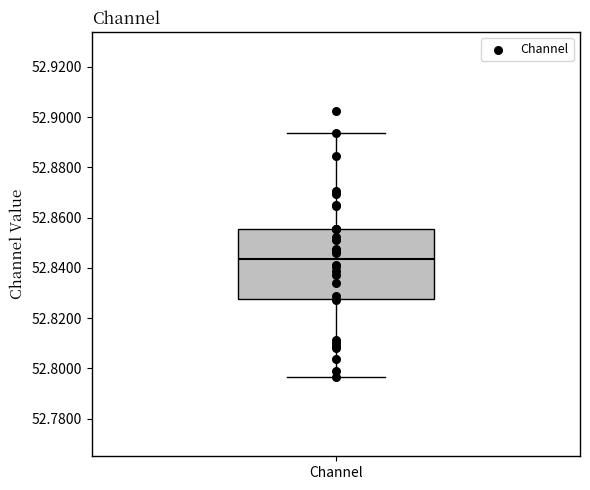

Read this box plot against the y-axis: the position of the median line, the range covered by the box, and the ends of both whiskers. The values are not printed on the chart, so give them approximately, as read against the axis.

median 52.844, box 52.828 to 52.856, whiskers 52.796 to 52.894